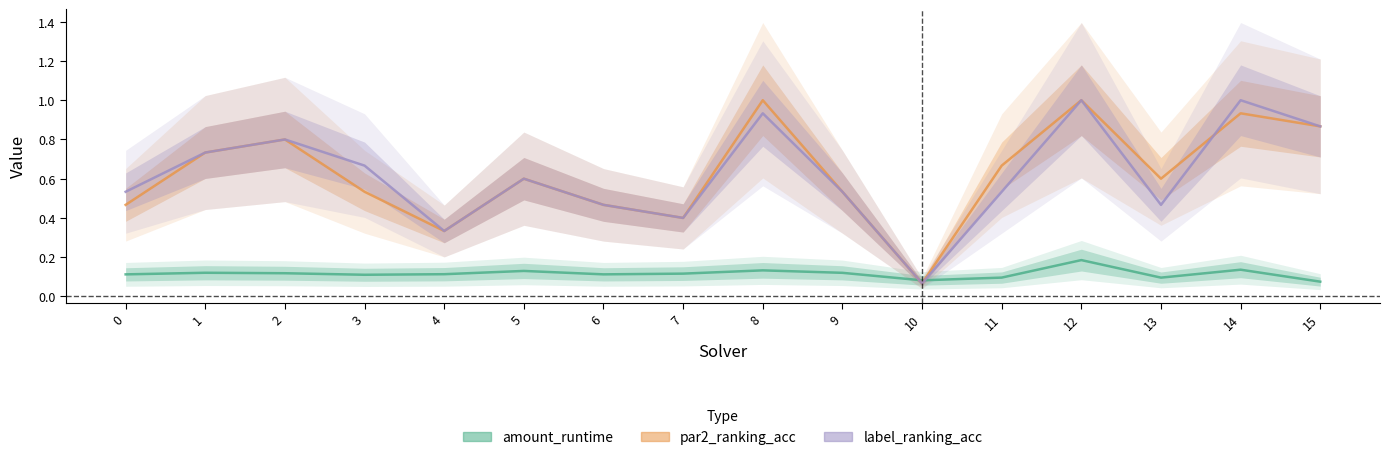

What is the total value across all series at 0?

1.1